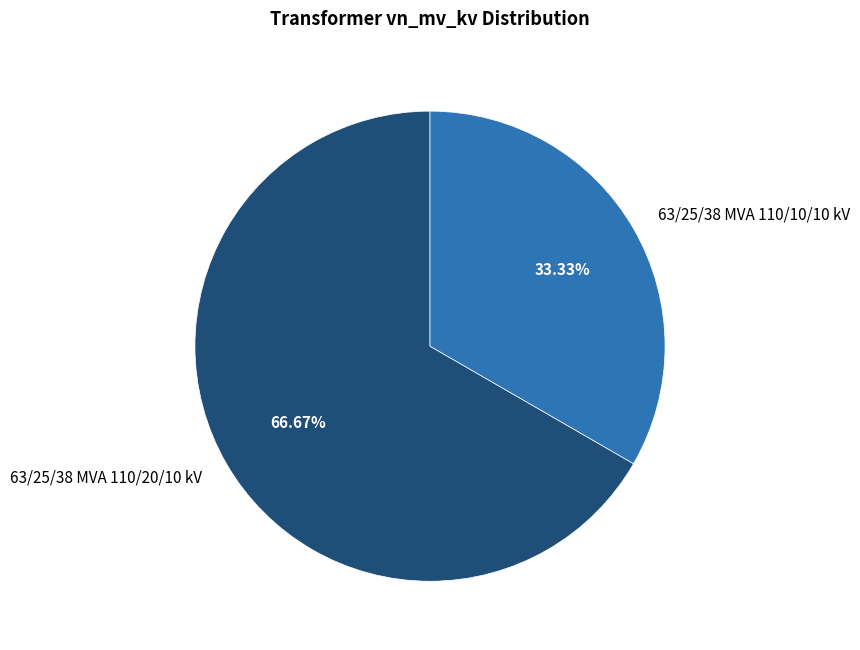

What is the total percentage of 63/25/38 MVA 110/20/10 kV and 63/25/38 MVA 110/10/10 kV?

100.0%